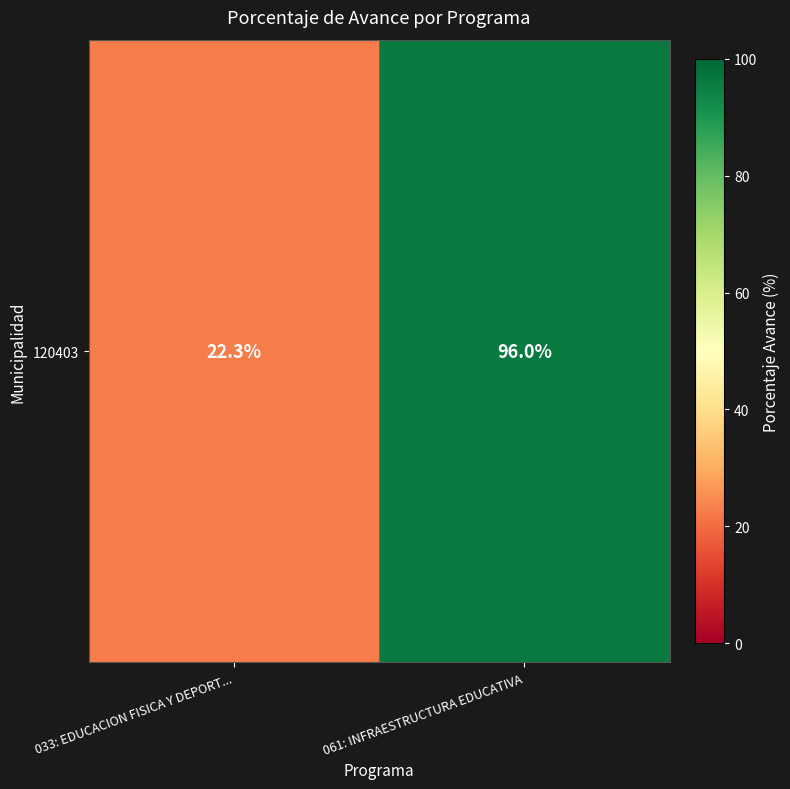

Reading left to right, list all the values displayed in this chart.

033: EDUCACION FISICA Y DEPORT...=22.3	061: INFRAESTRUCTURA EDUCATIVA=96.0